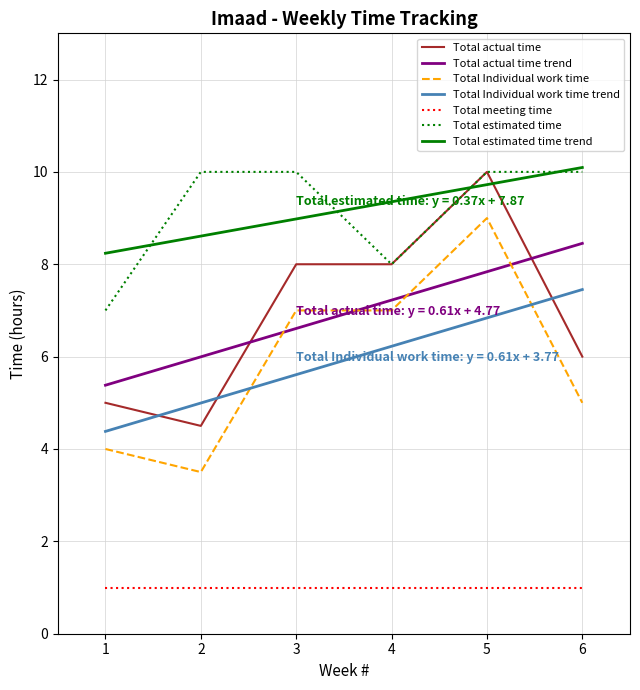

The Total actual time series shows 13.3 at 4. True or false?

False